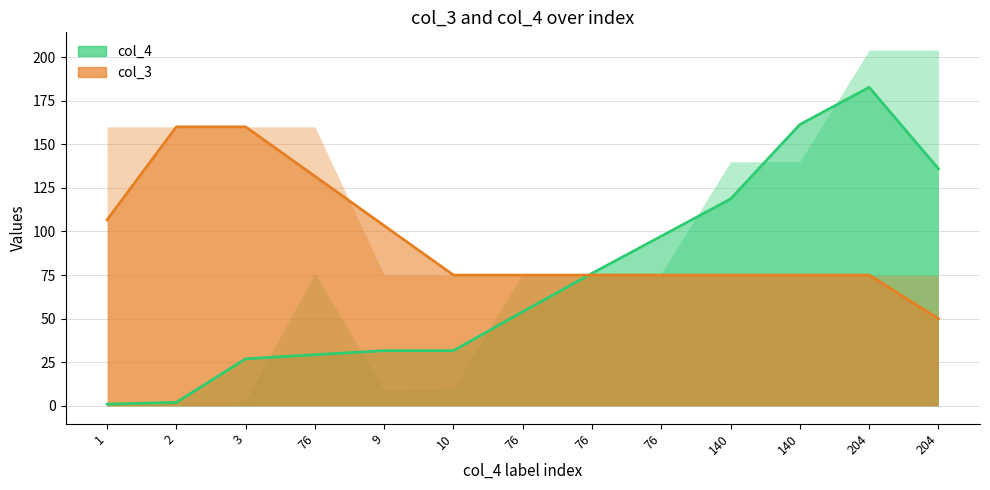

How many series are shown in this chart?

4